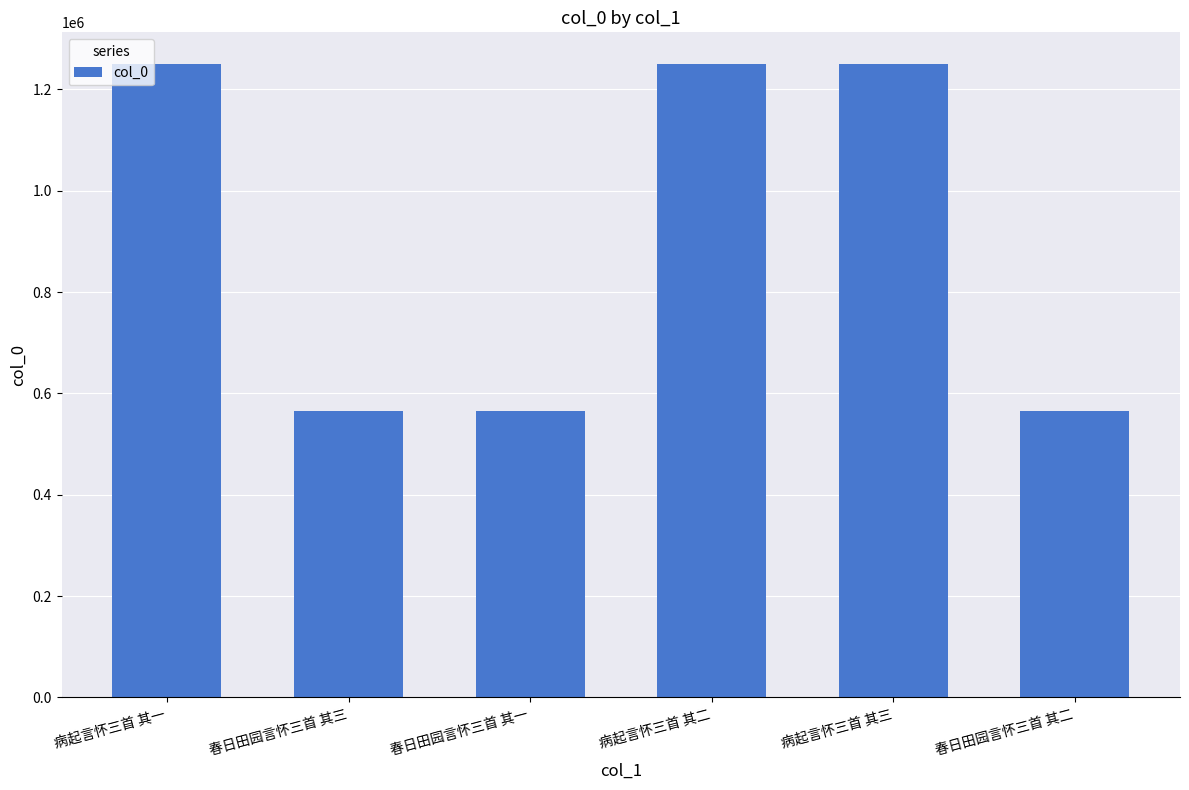

Is it true that the value at 病起言怀三首 其二 is 1250302?

True